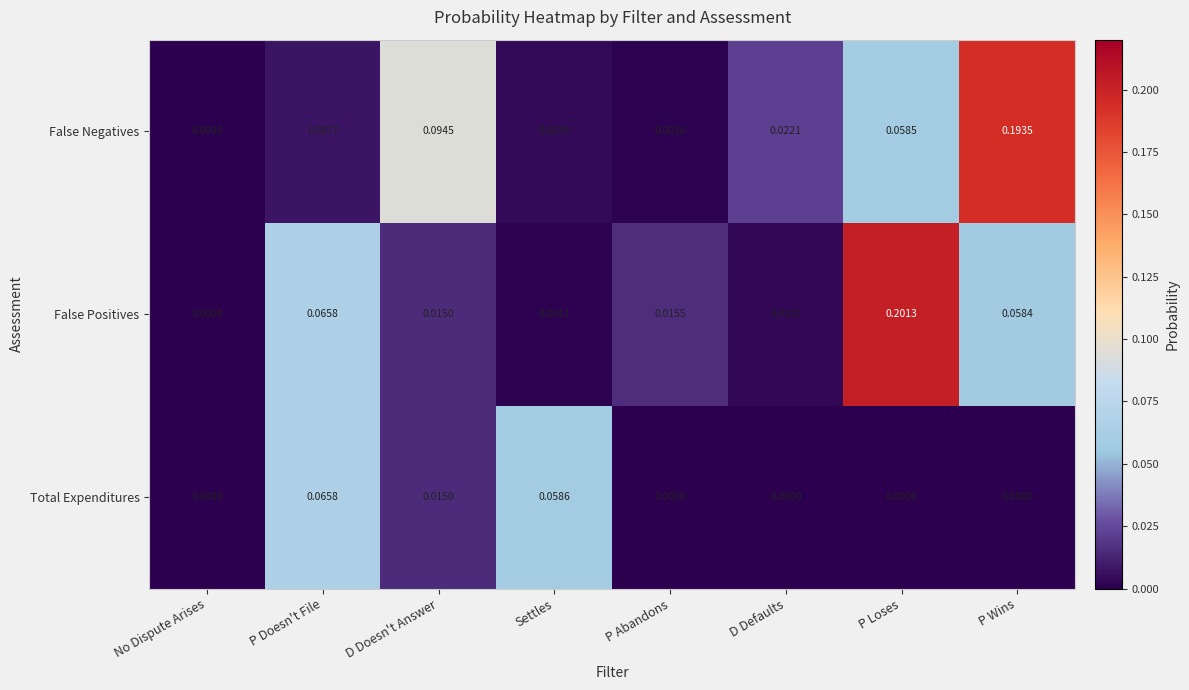

Rank the series by their maximum value, from lowest to highest.

Total Expenditures, False Negatives, False Positives